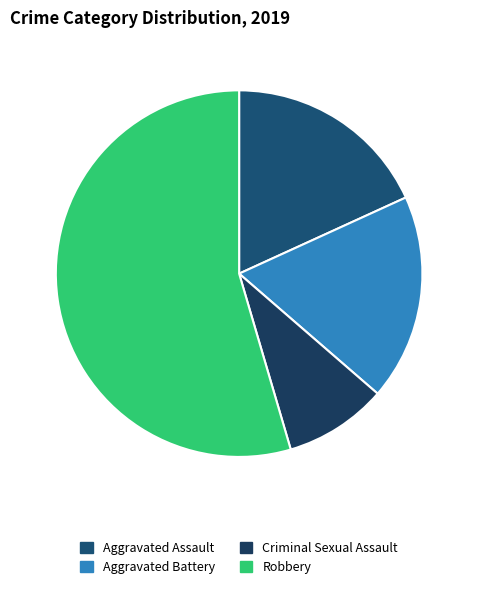

How many segments does this pie chart have?

4